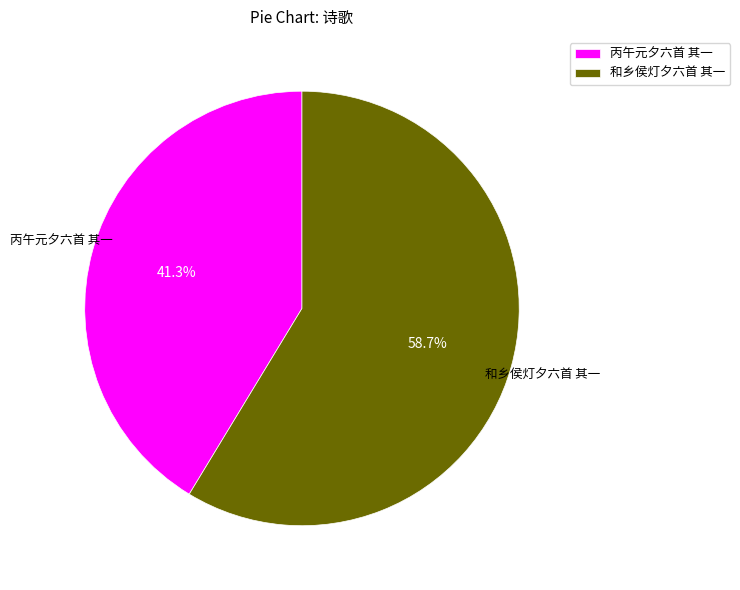

To the nearest percent, what is the difference between the largest and smallest slice percentages?

17%